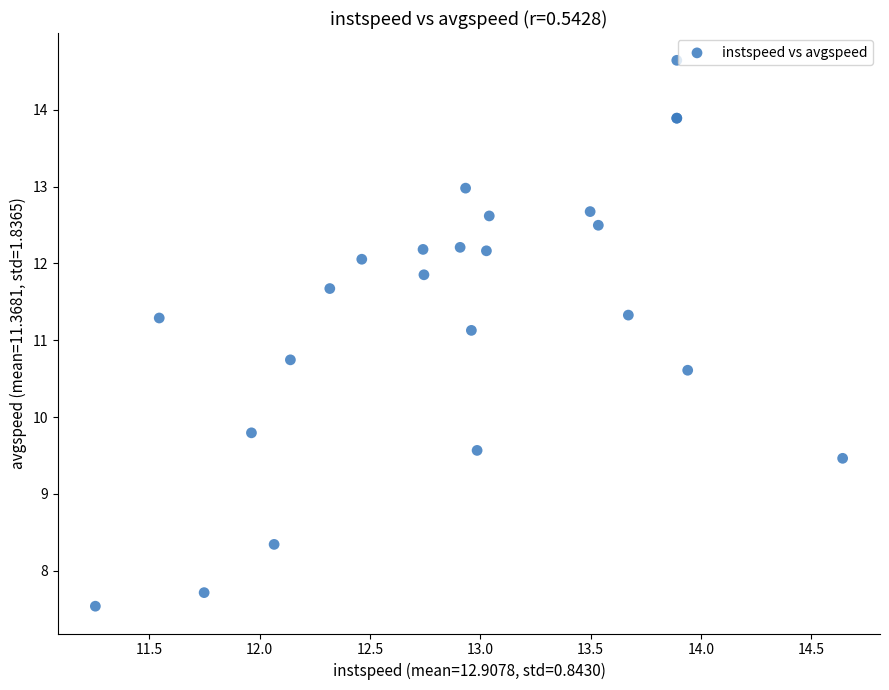

What Y value in the scatter plot is closest to 11?

11.1